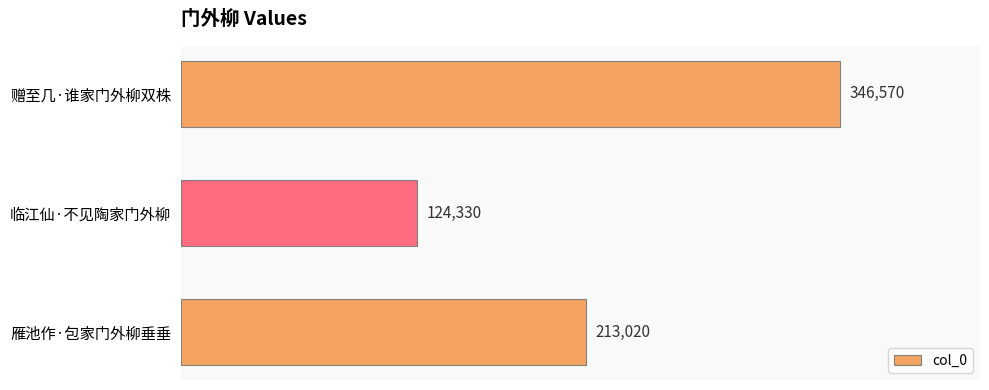

At which category does the chart reach its minimum across all series?

临江仙·不见陶家门外柳